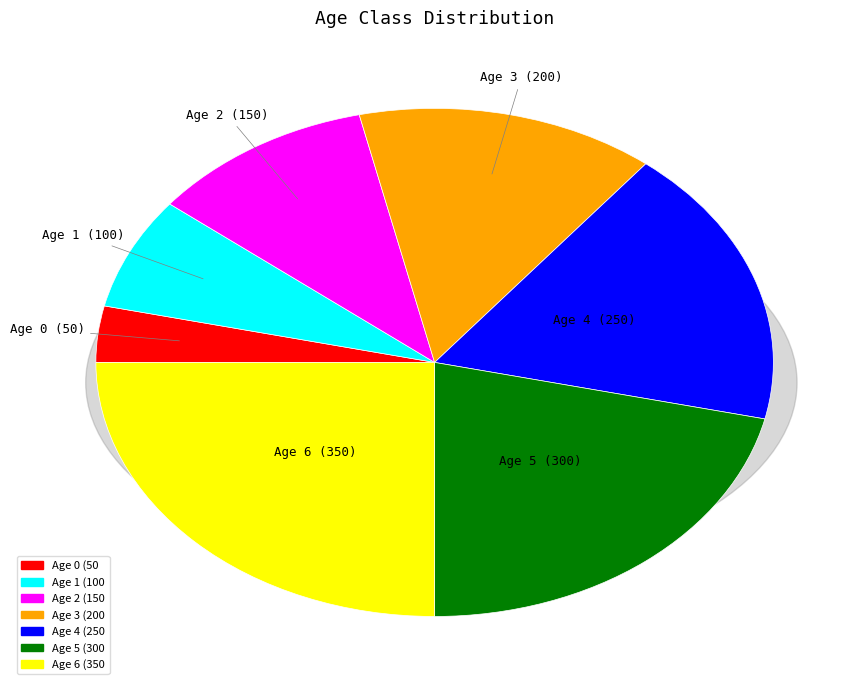

To the nearest percent, what is the combined percentage of 1 and 3?

21%